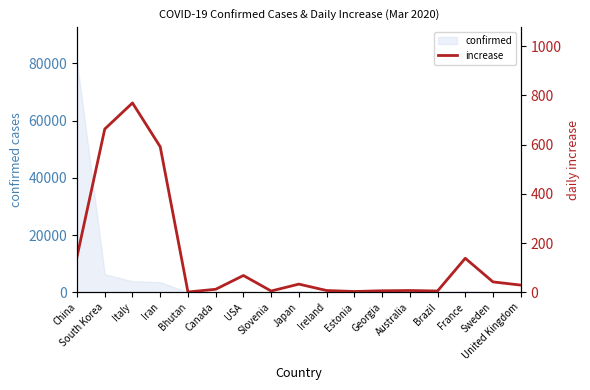

At which category does the chart reach its peak across all series?

Italy